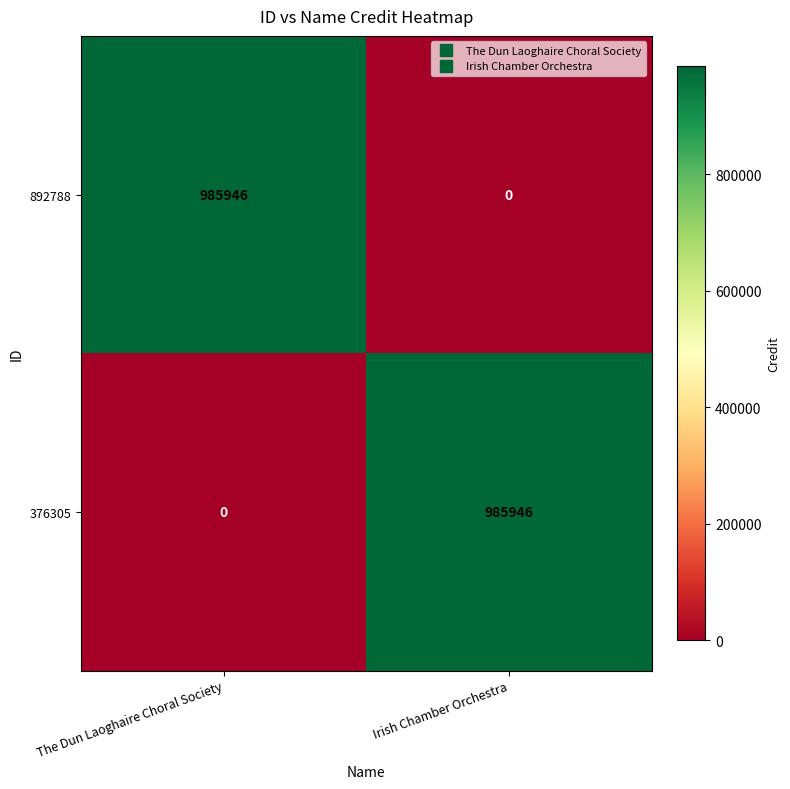

How many data points does each series have?

2